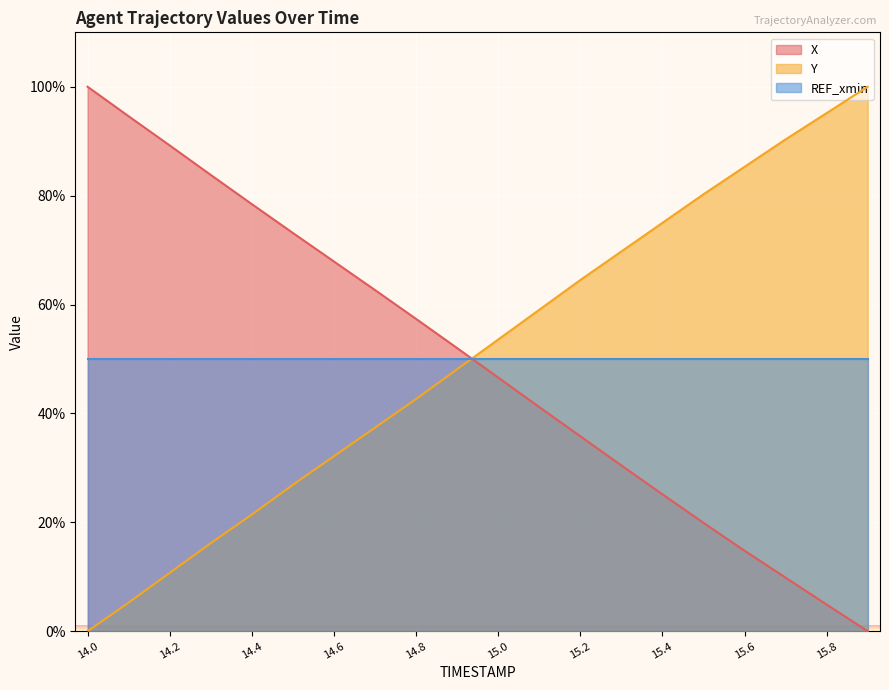

How many intersections are there between REF_xmin and X?

1